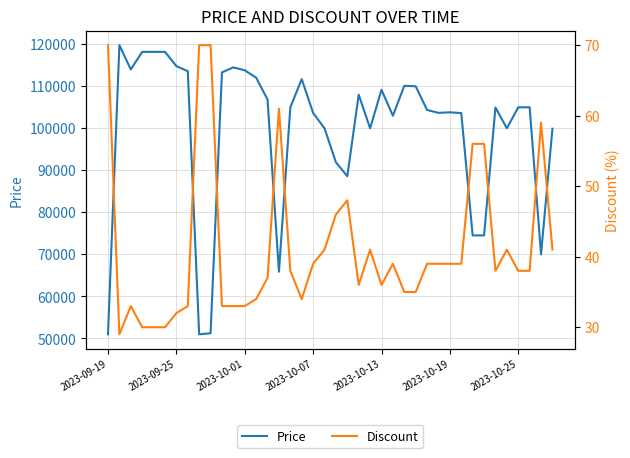

What is the highest value of the Price series?

119800